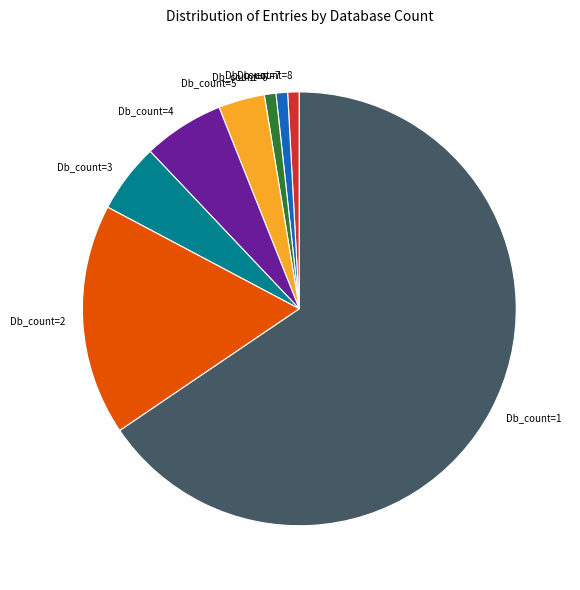

Is the sum of Db_count=2 and Db_count=6 greater than half?

No